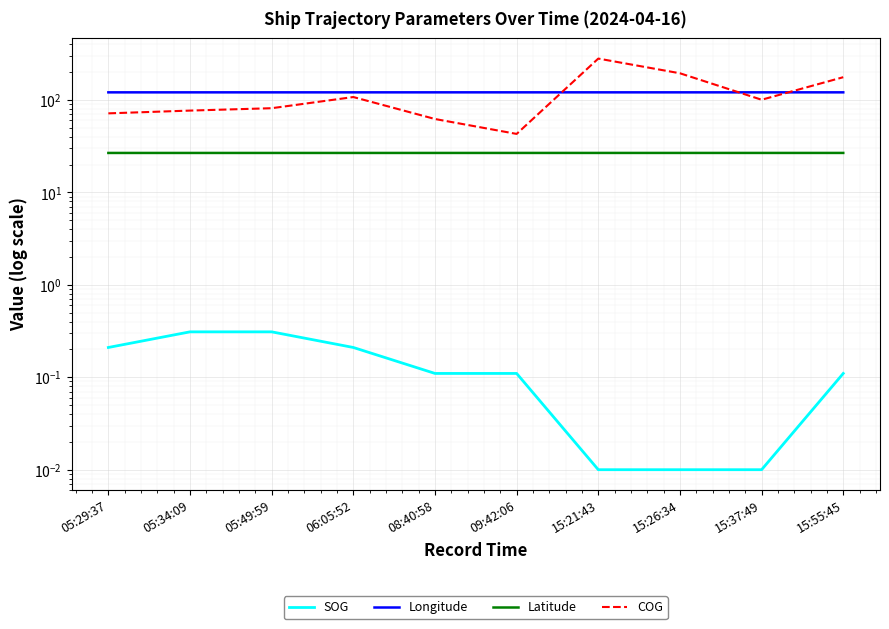

Which series has the largest total across all categories?

Longitude